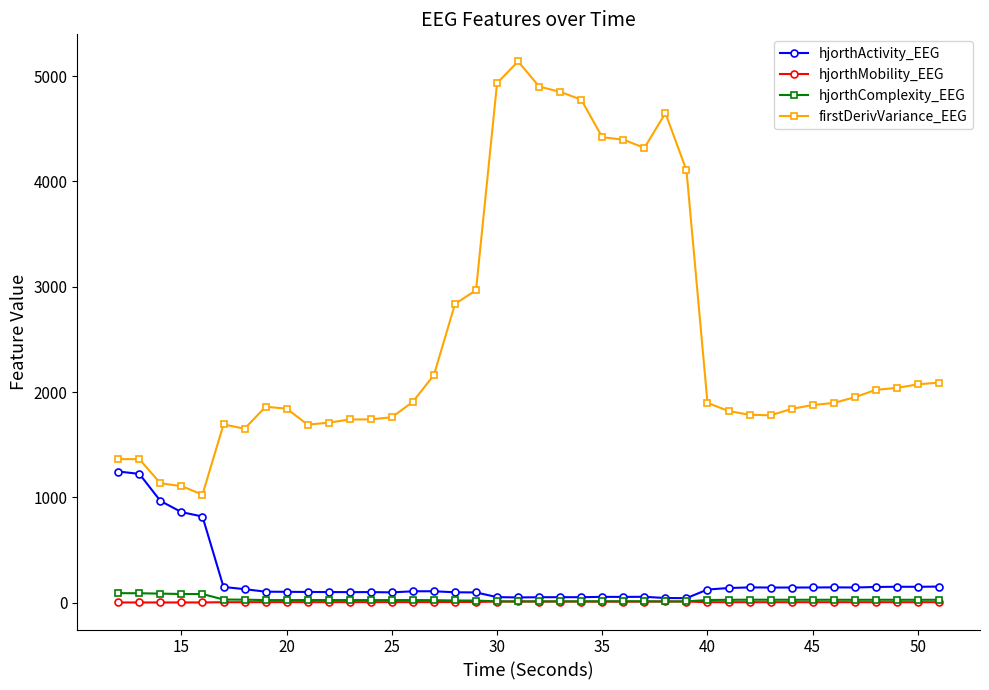

Which series has the largest total across all categories?

firstDerivVariance_EEG